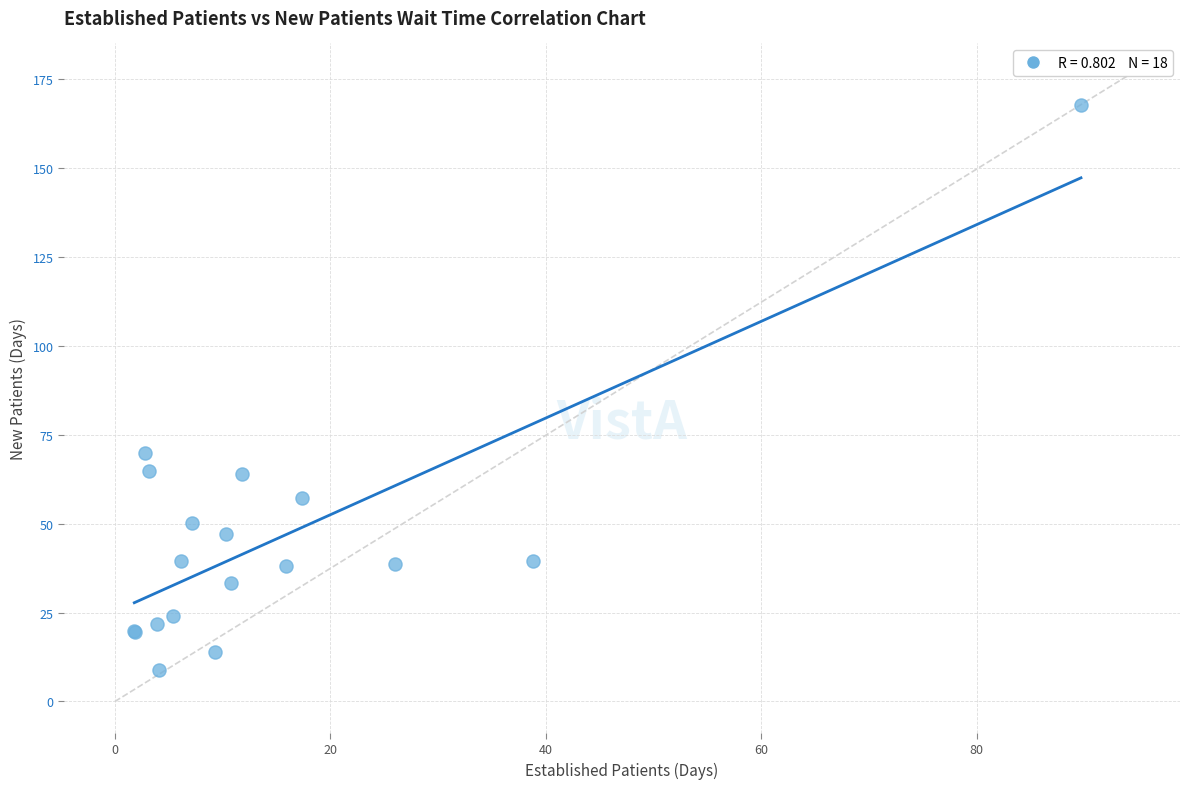

What Y value in the scatter plot is closest to 88?

70.0